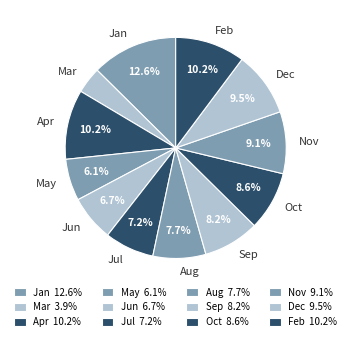

Is there a majority slice in this chart?

No